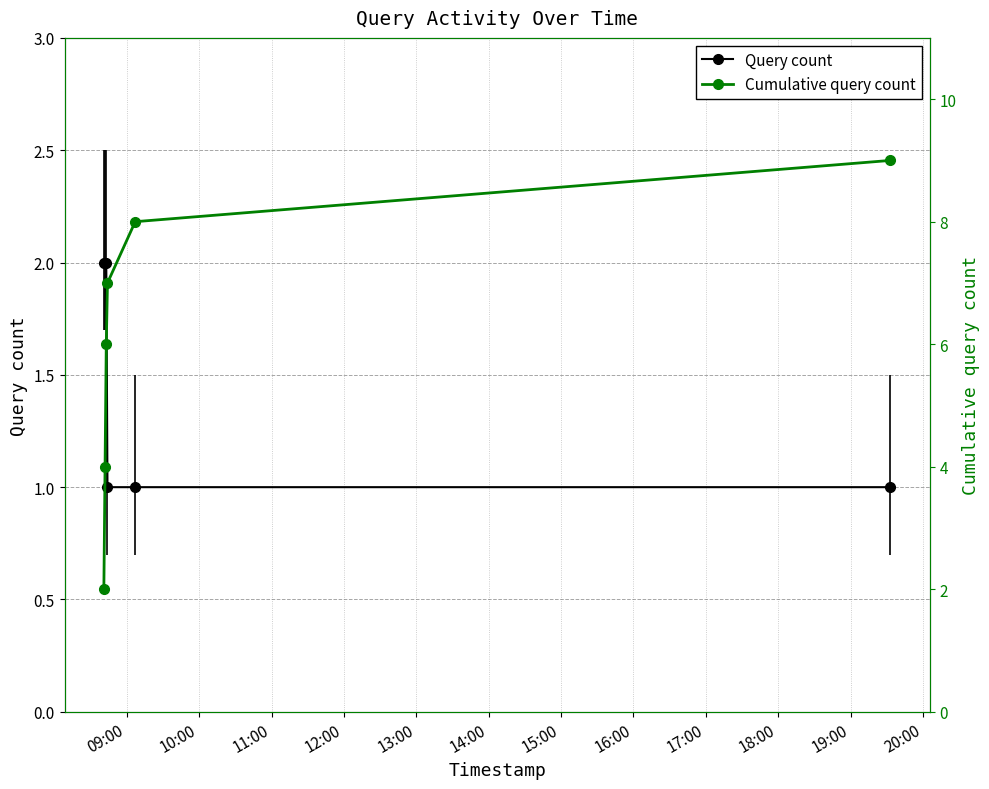

Rank the series by their maximum value, from lowest to highest.

Query count, Cumulative query count